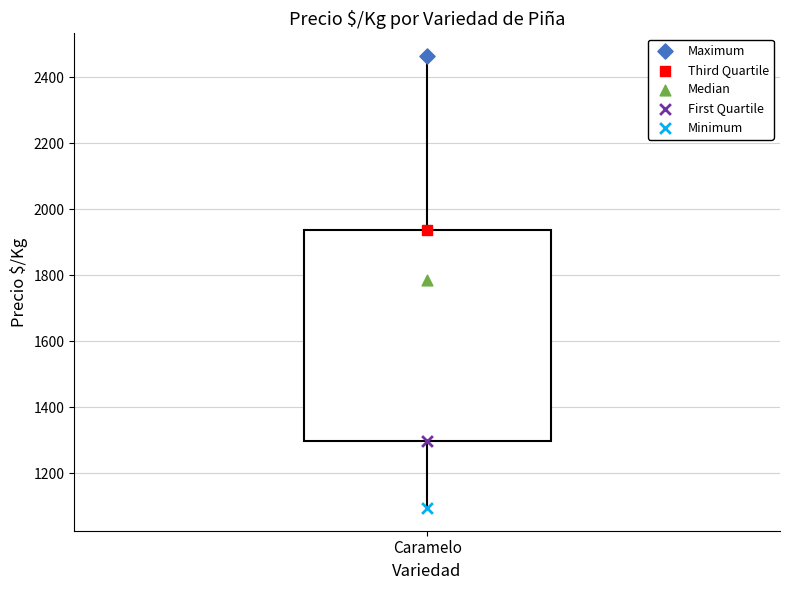

Transcribe this box plot: give where the median line is, the range the box spans, and where the two whiskers end, as read against the y-axis. The values are not printed on the chart, so give them approximately, as read against the axis.

median 1780, box 1300 to 1940, whiskers 1100 to 2460